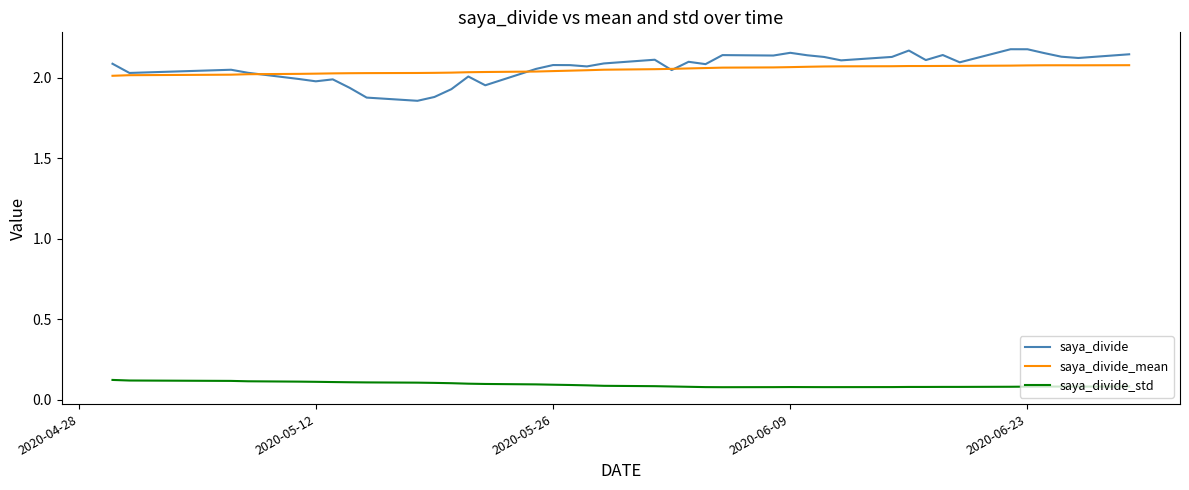

True or false: saya_divide_std and saya_divide intersect in this chart.

False